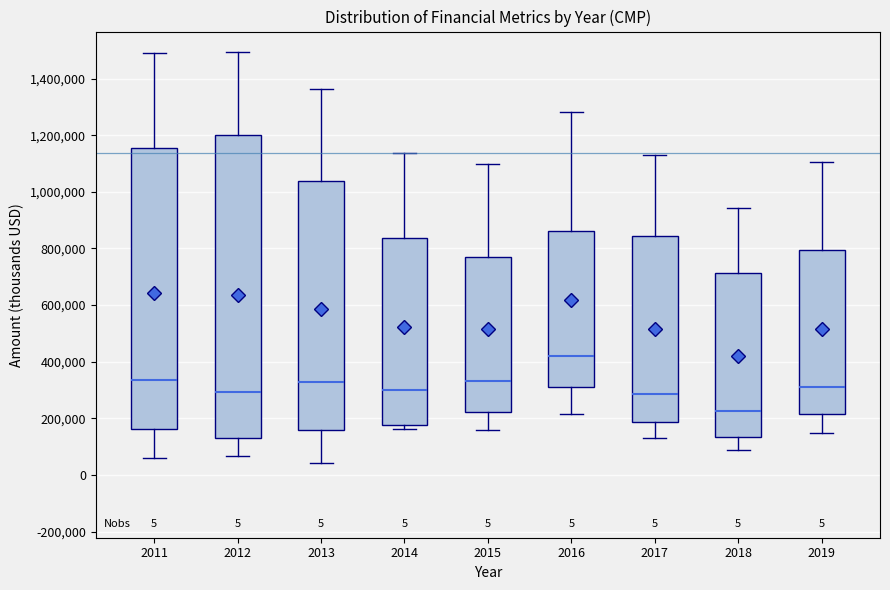

Comparing the boxes themselves (not the whiskers), which one is the tallest?

2012